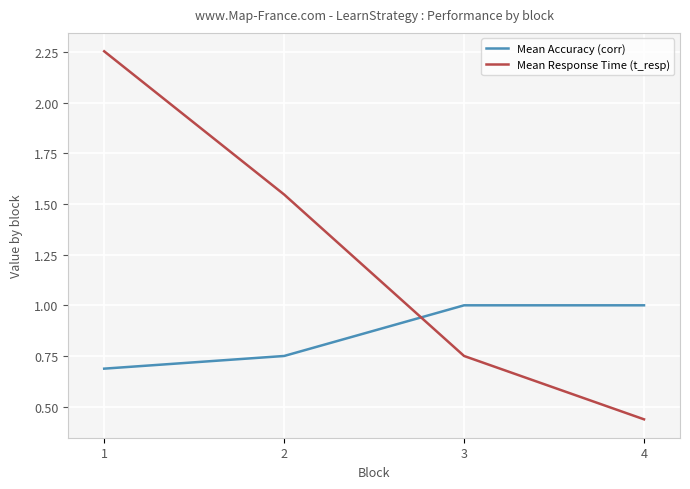

Is the value of Mean Accuracy (corr) at 1 greater than the value of Mean Response Time (t_resp) at 2?

No